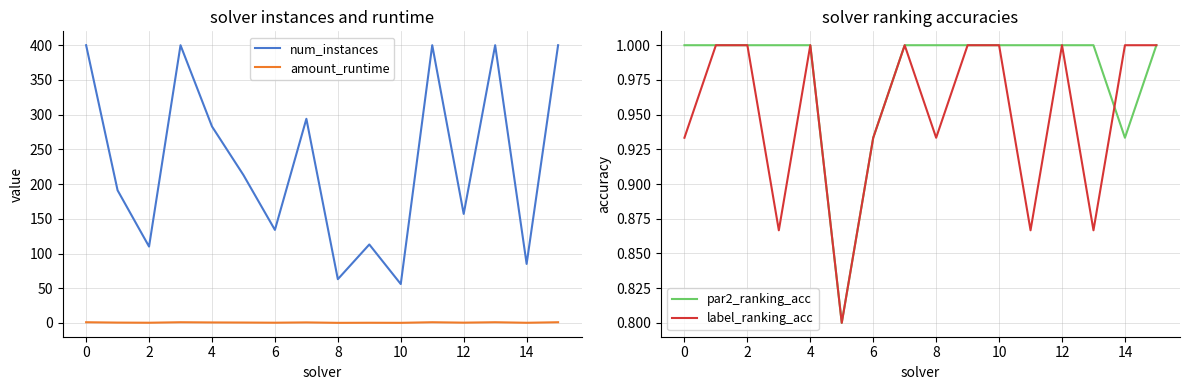

Reading left to right, list all the values displayed in this chart.

num_instances: 400.0	191.0	110.0	400.0	283.0	213.0	134.0	294.0	63.0	113.0	56.0	400.0	157.0	400.0	85.0	400.0
amount_runtime: 1.0	0.5	0.3	1.0	0.7	0.6	0.3	0.7	0.1	0.3	0.2	1.0	0.4	1.0	0.2	1.0
par2_ranking_acc: 1.0	1.0	1.0	1.0	1.0	0.8	0.9	1.0	1.0	1.0	1.0	1.0	1.0	1.0	0.9	1.0
label_ranking_acc: 0.9	1.0	1.0	0.9	1.0	0.8	0.9	1.0	0.9	1.0	1.0	0.9	1.0	0.9	1.0	1.0